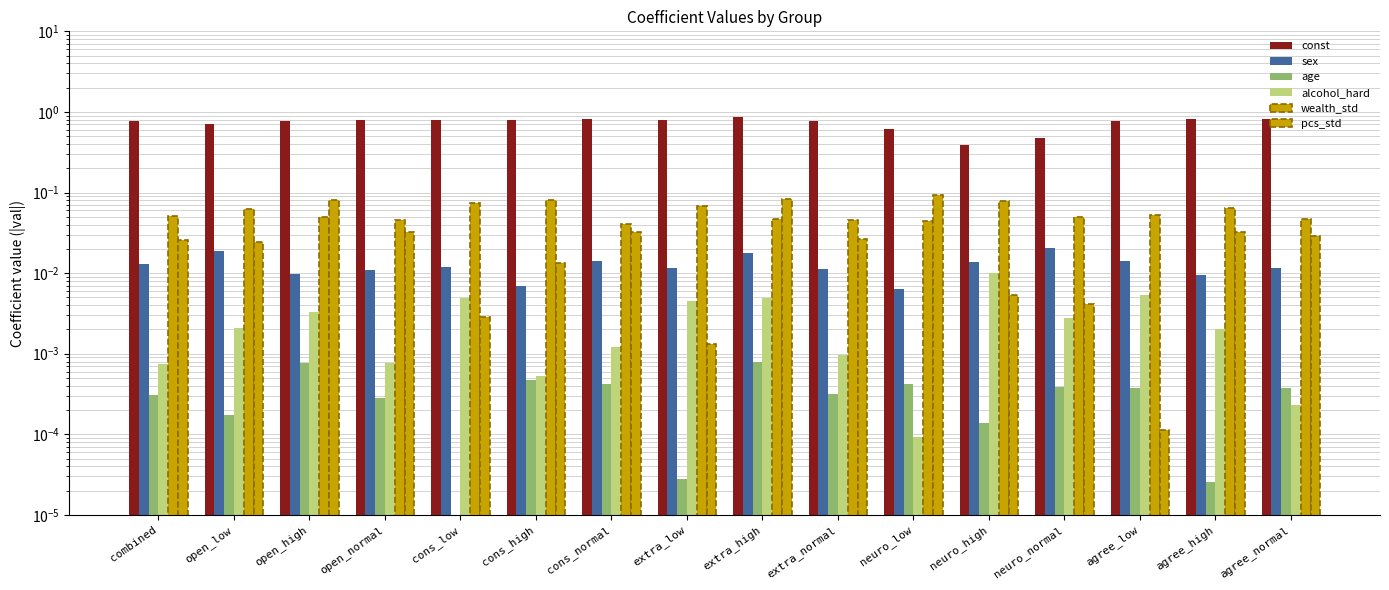

Count the sex values in the range 0 to 1.

16